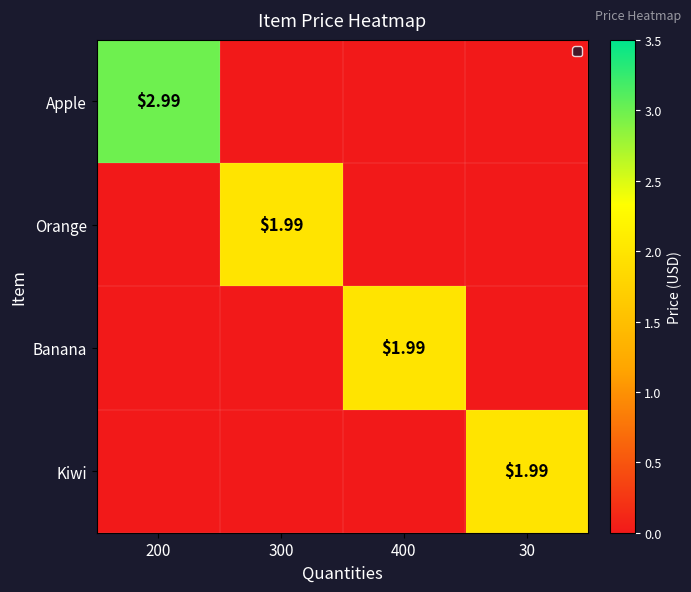

What is the total value across all series at 200?

3.0